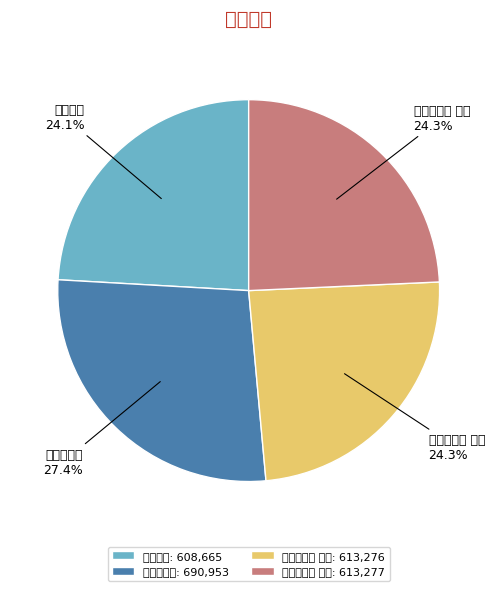

Which category has the biggest portion of the pie?

登济上酒楼